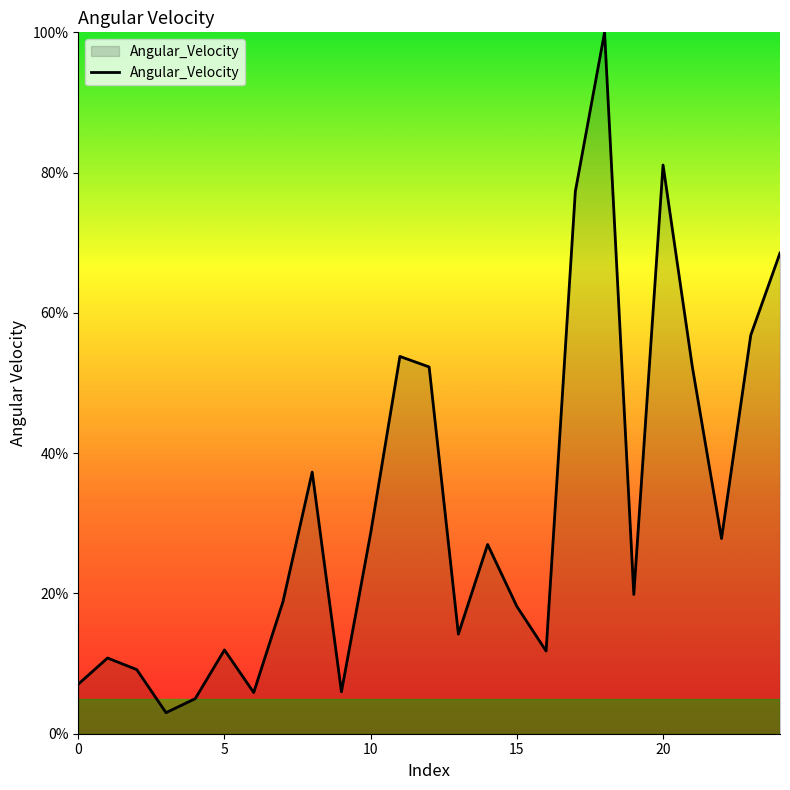

What is the difference between the maximum and minimum values?

97.0